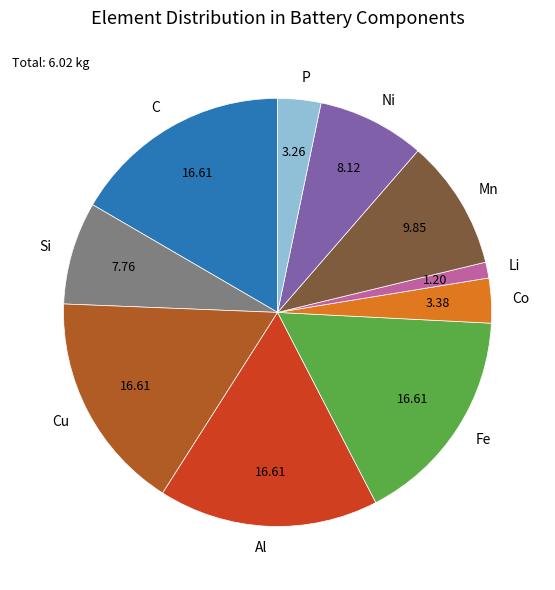

True or false: P accounts for 3% of the total.

True